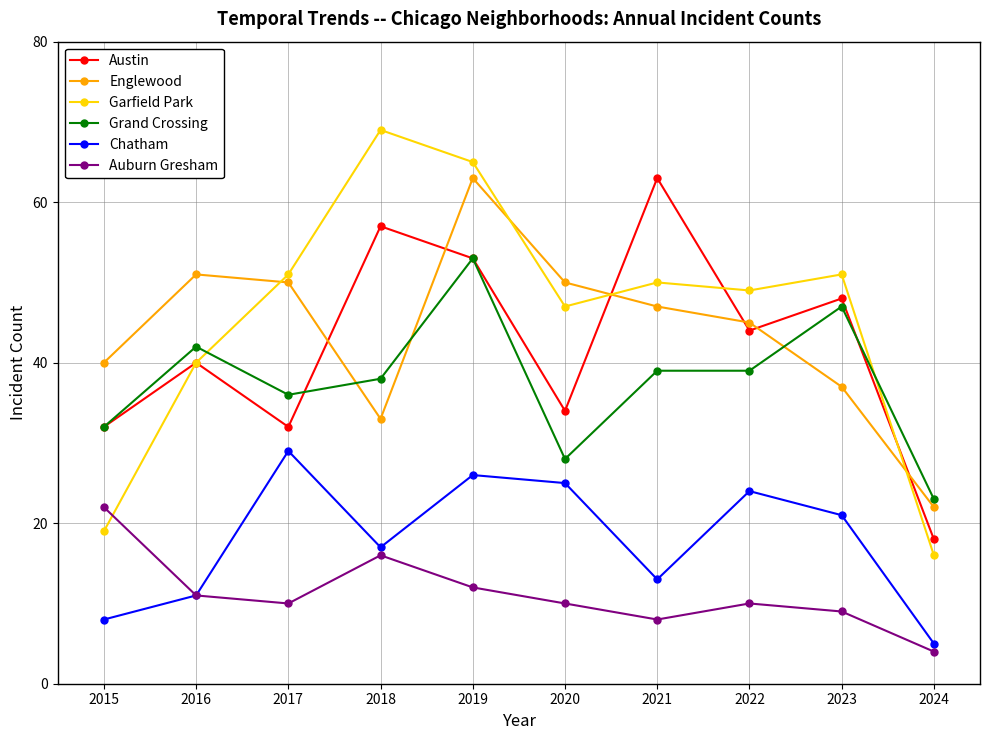

What is the difference between the Englewood values at 2023 and 2022?

8